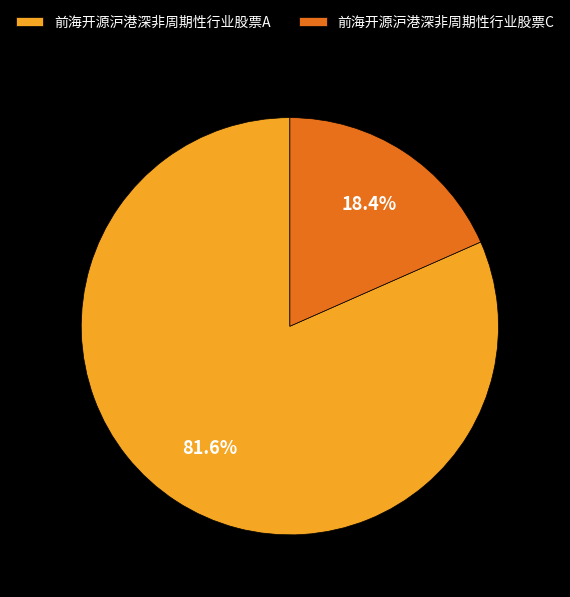

Do 前海开源沪港深非周期性行业股票A and 前海开源沪港深非周期性行业股票C together represent more than half of the pie?

Yes